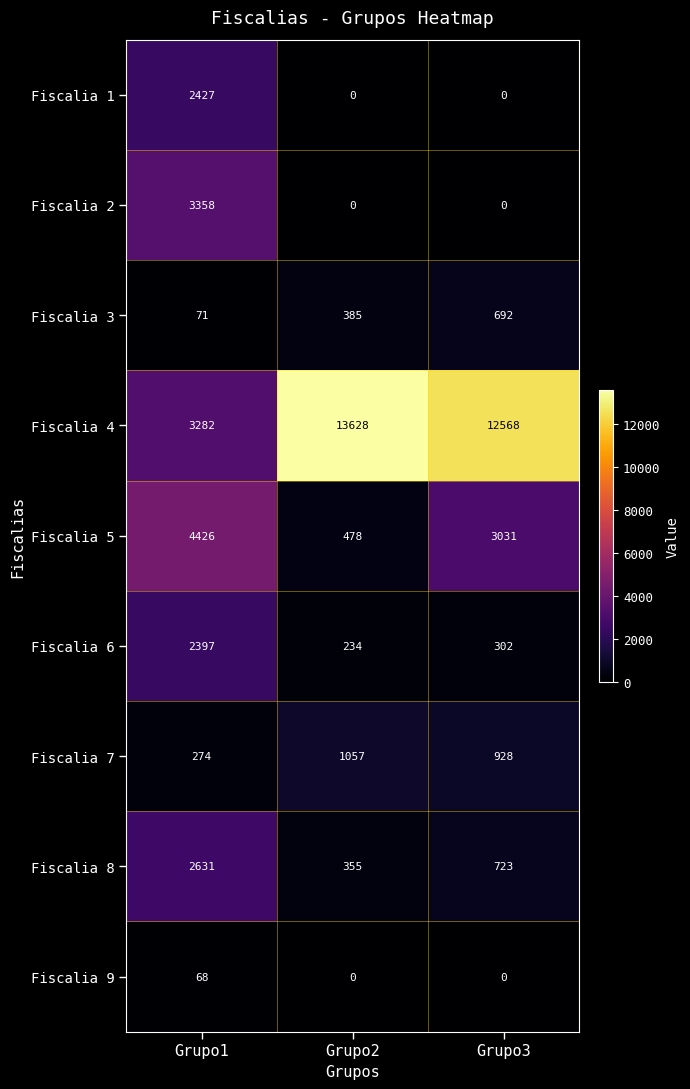

True or false: Fiscalia 2 has a value of 0 at Grupo2.

True